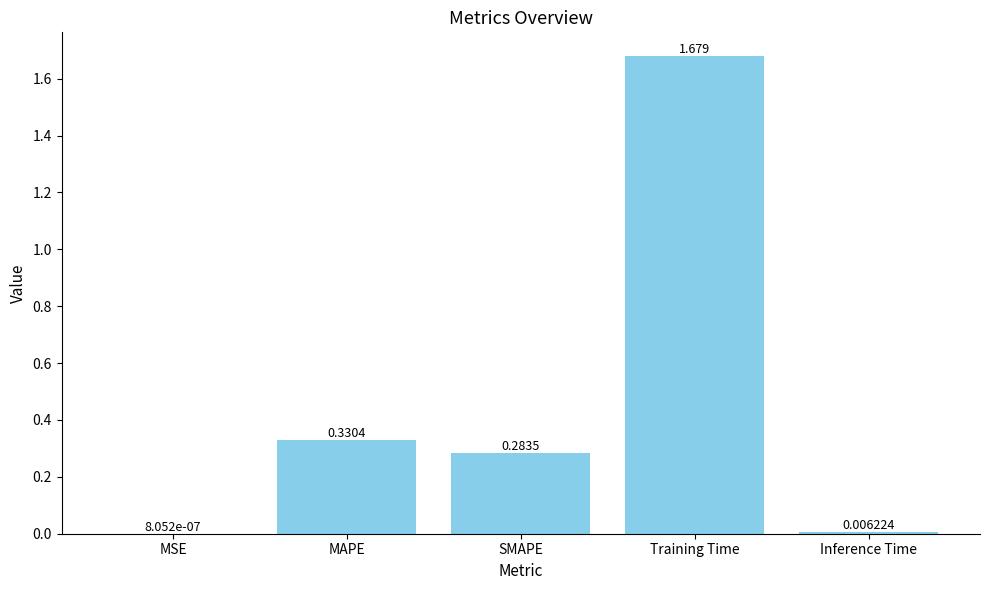

Which has a higher value, Training Time or SMAPE?

Training Time